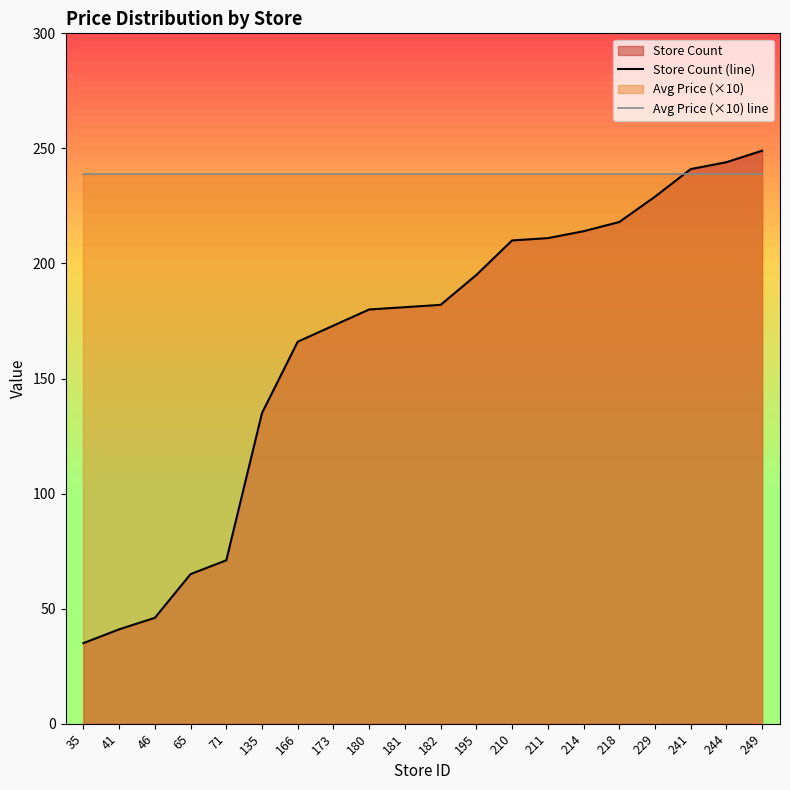

Which series has the widest spread of values?

Store Count (line)